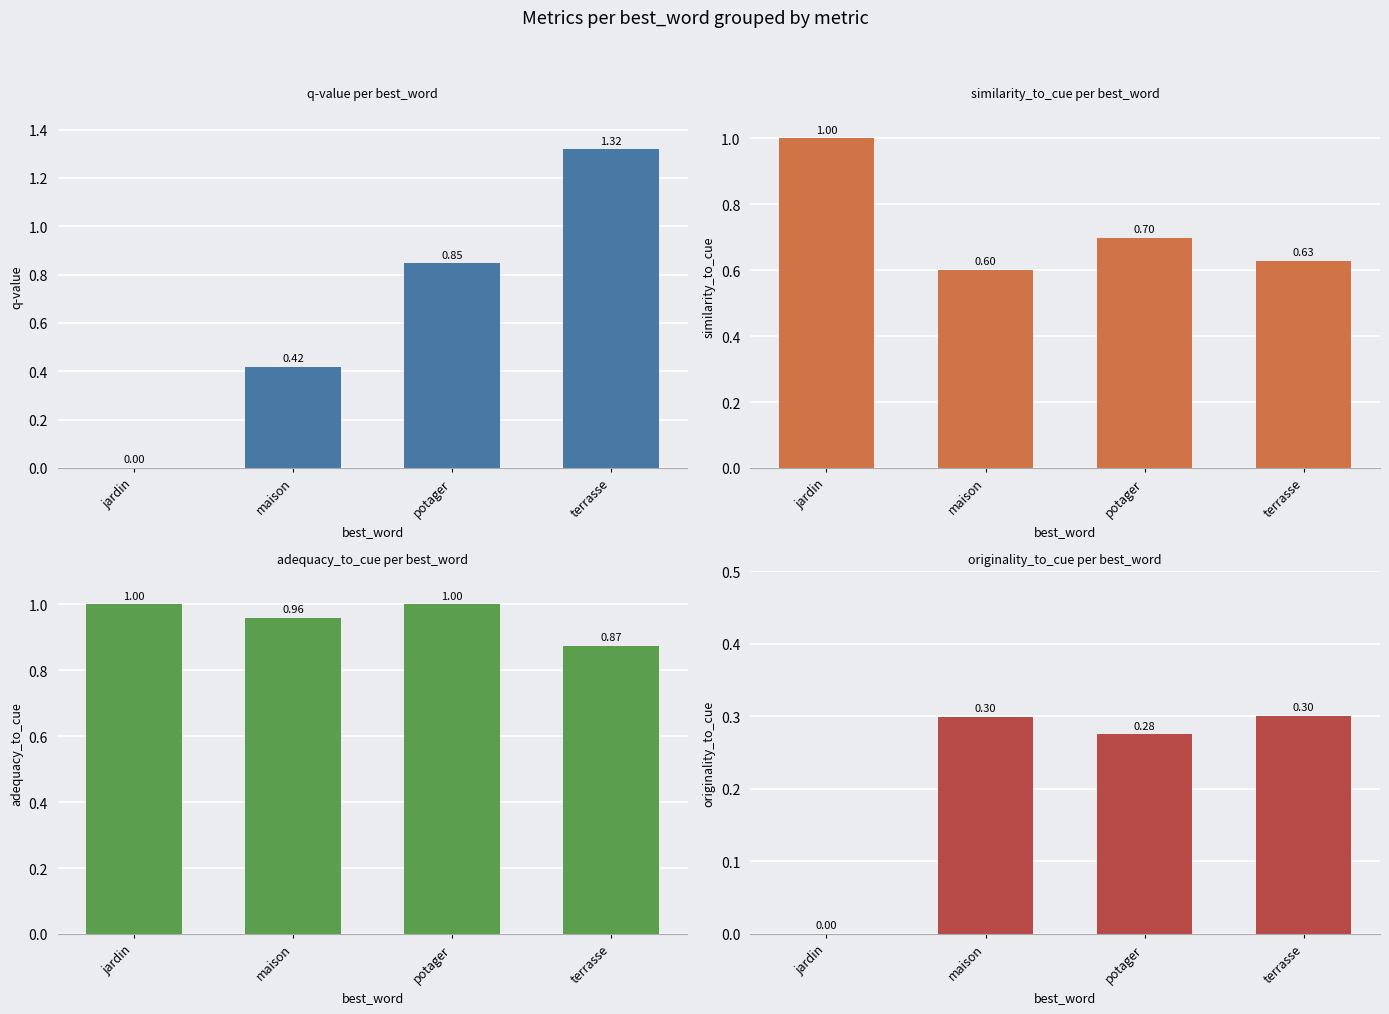

What is the spread (max minus min) of values at terrasse?

1.0